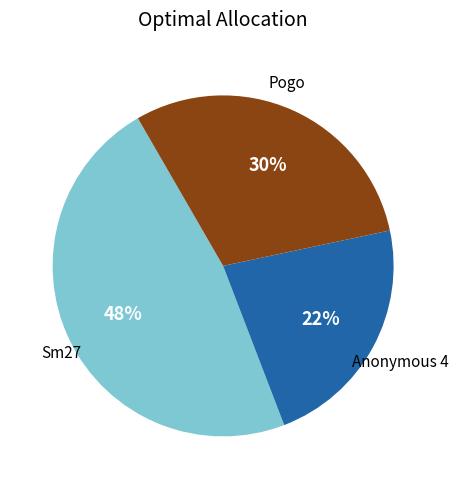

To the nearest percent, what is the difference between the largest and smallest slice percentages?

25%